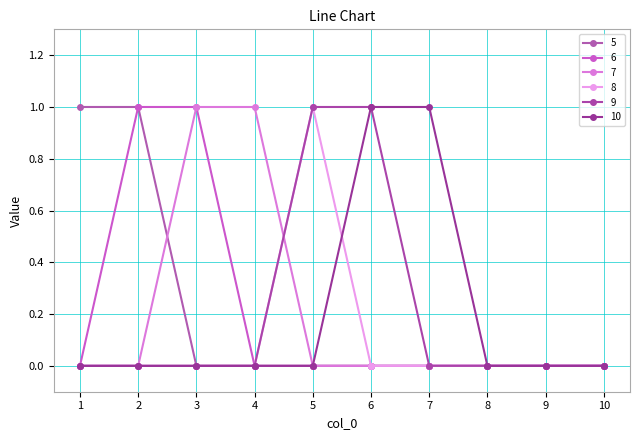

What is the difference between the highest and lowest values at 3?

1